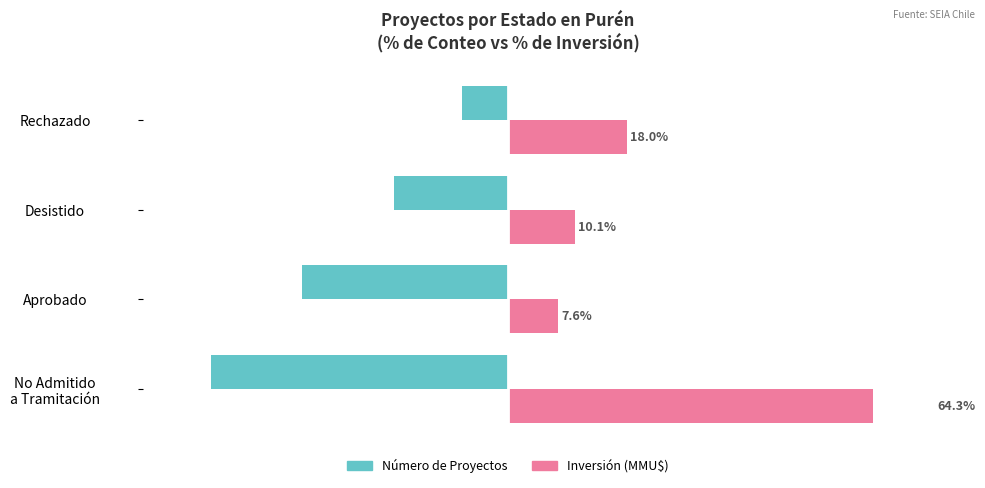

How many values in the Número de Proyectos series are below -17?

3